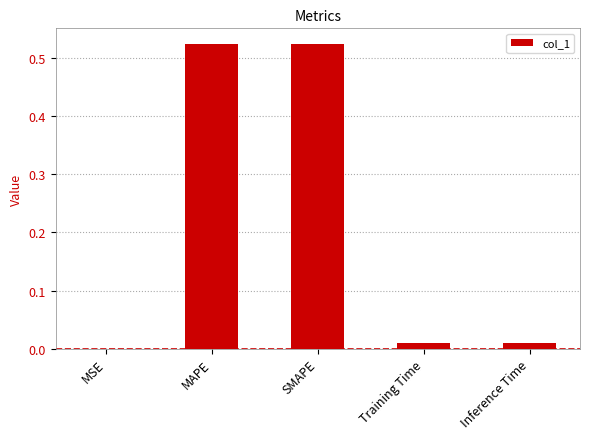

The value at SMAPE is 0.7. True or false?

False